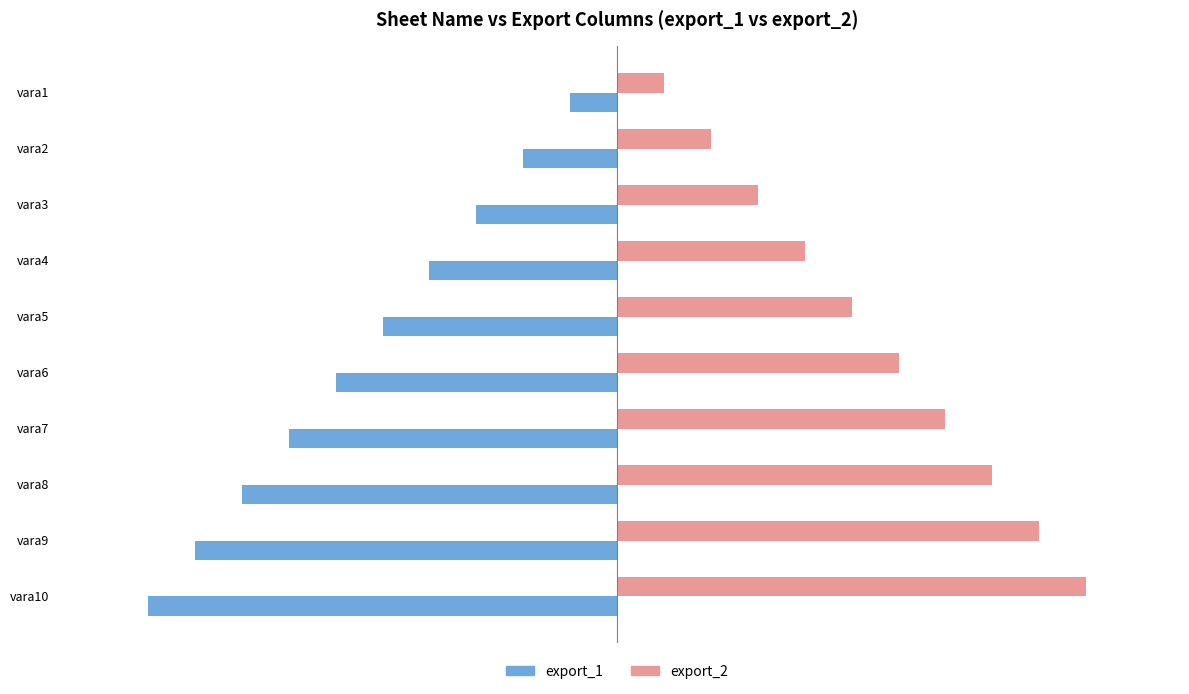

Count the export_2 values in the range 3 to 8.

6